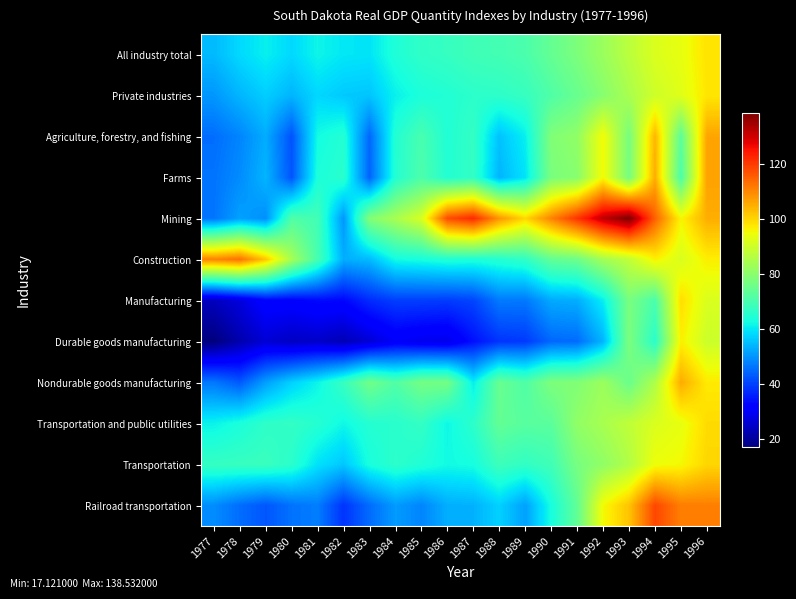

Which label corresponds to the smallest value in the chart?

1977